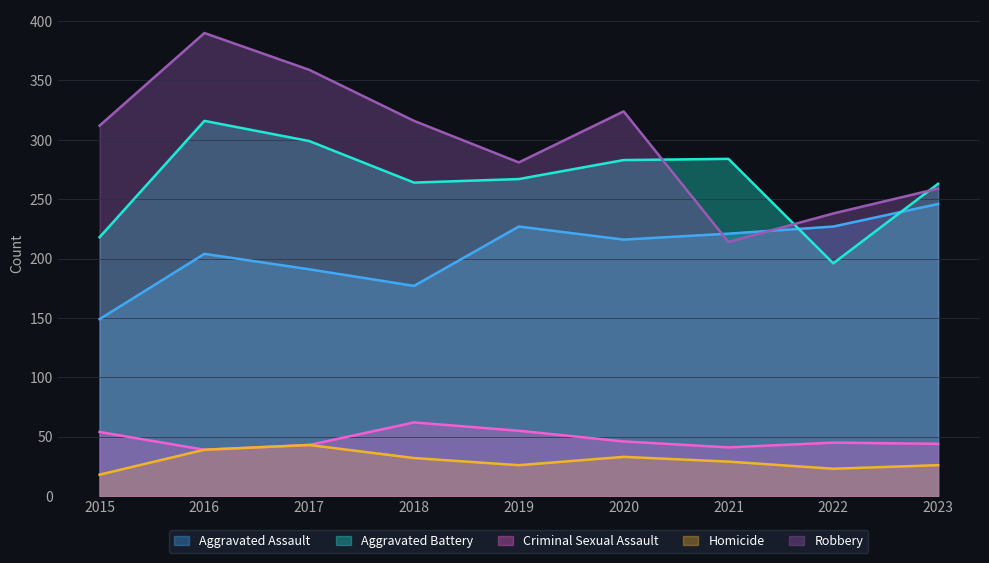

Where do Aggravated Assault and Aggravated Battery first cross each other?

2021 and 2022